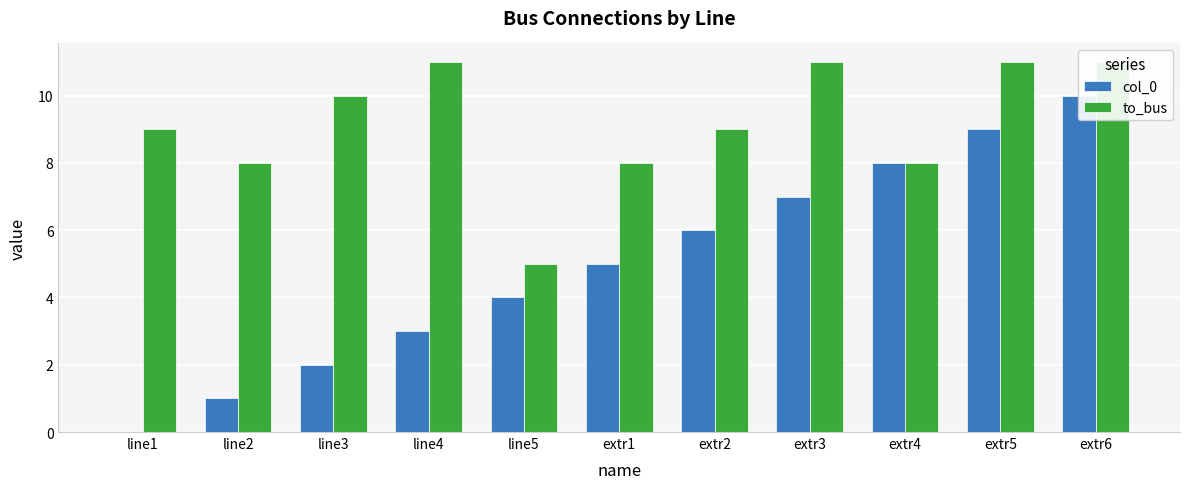

Reading left to right, transcribe all the data shown in this chart.

col_0: line1=0	line2=1	line3=2	line4=3	line5=4	extr1=5	extr2=6	extr3=7	extr4=8	extr5=9	extr6=10
to_bus: line1=9	line2=8	line3=10	line4=11	line5=5	extr1=8	extr2=9	extr3=11	extr4=8	extr5=11	extr6=11